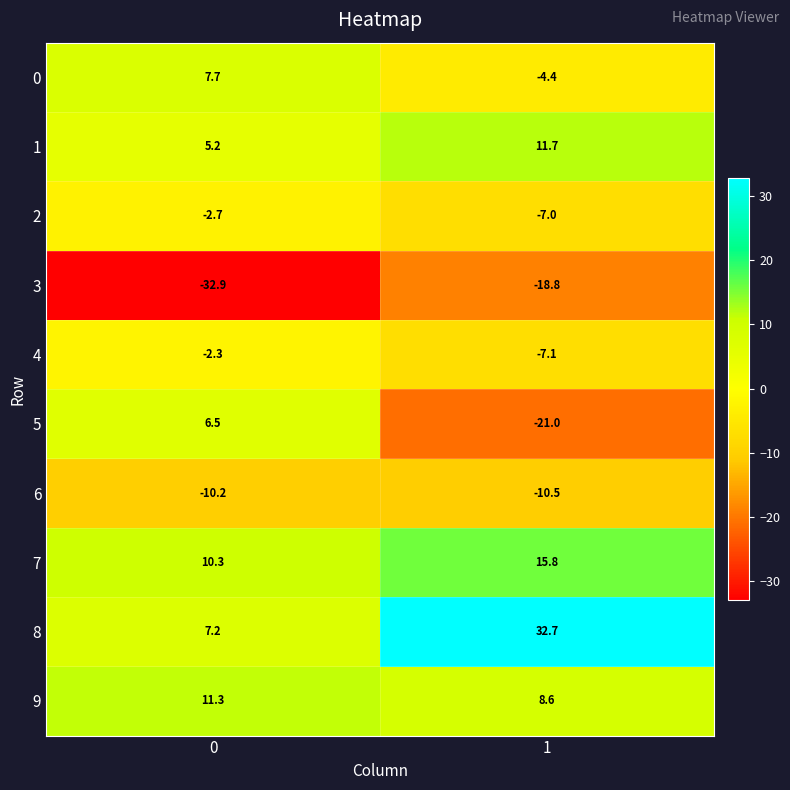

What is the smallest value displayed?

-32.9